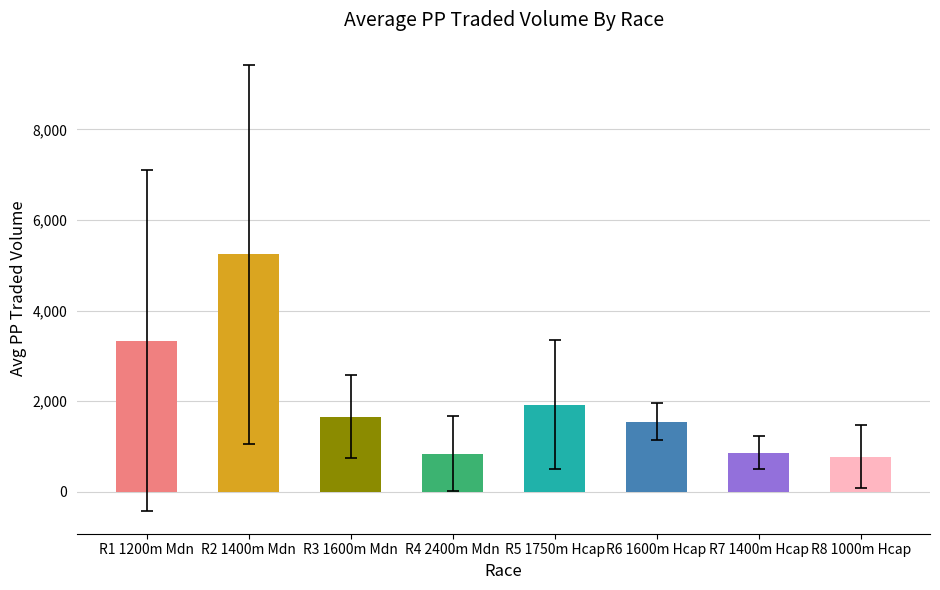

Between R3 1600m Mdn and R7 1400m Hcap, which is larger?

R3 1600m Mdn